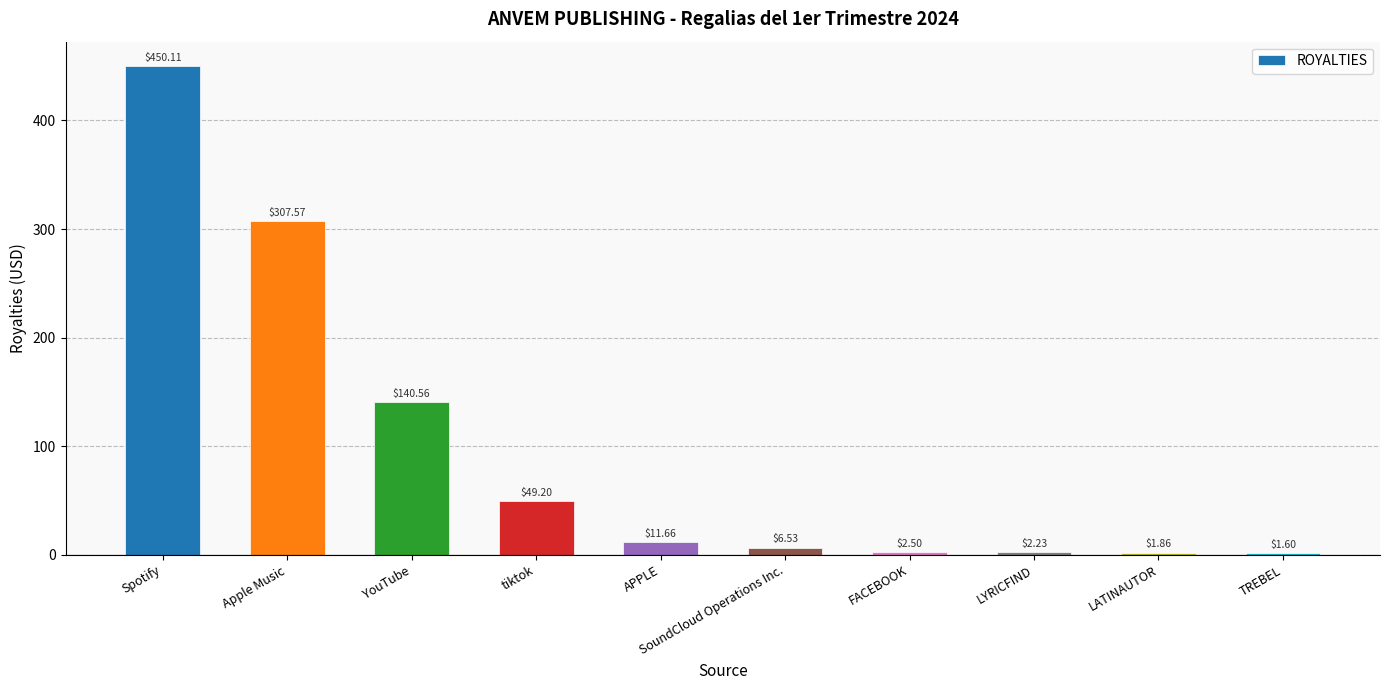

Rank the categories by value from highest to lowest.

Spotify, Apple Music, YouTube, tiktok, APPLE, SoundCloud Operations Inc., FACEBOOK, LYRICFIND, LATINAUTOR, TREBEL